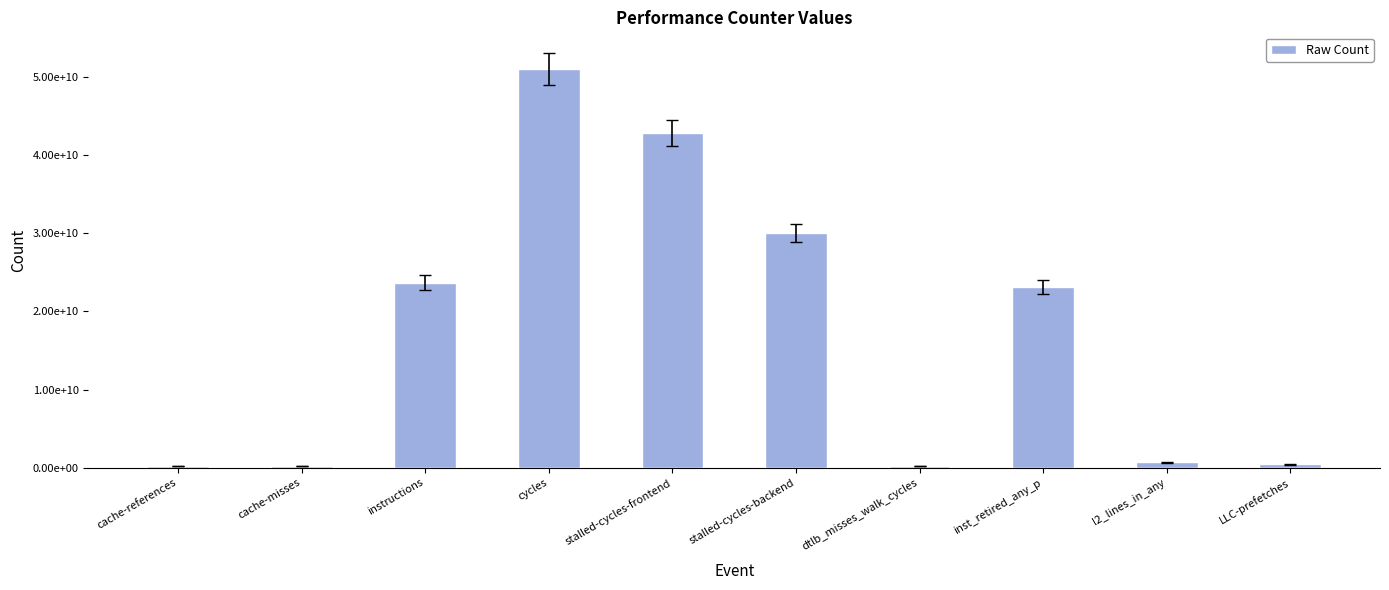

What is the change in value from cache-references to inst_retired_any_p?

+22833666003